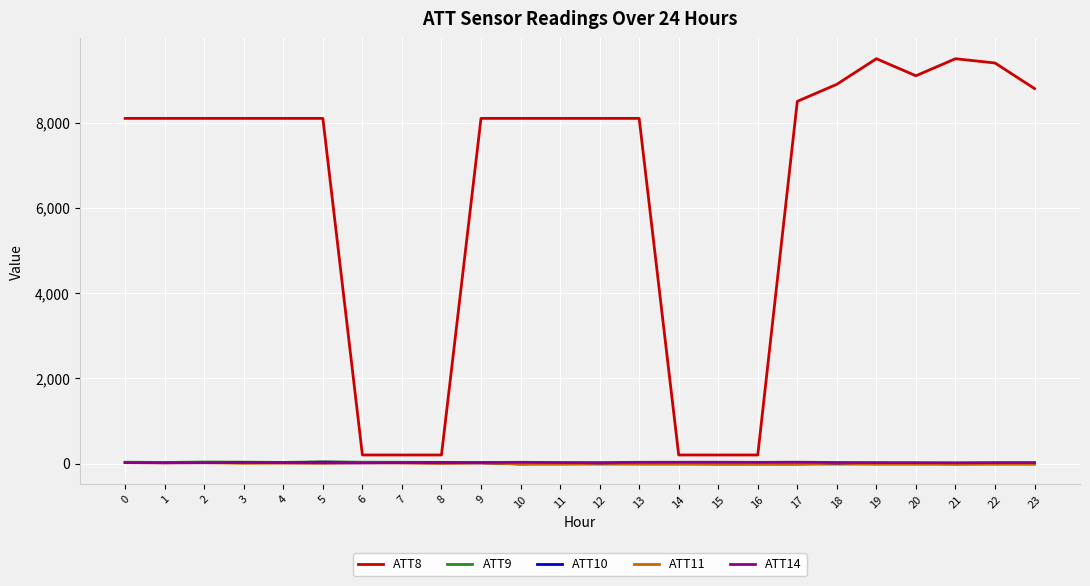

Which series has the largest range (max minus min)?

ATT8